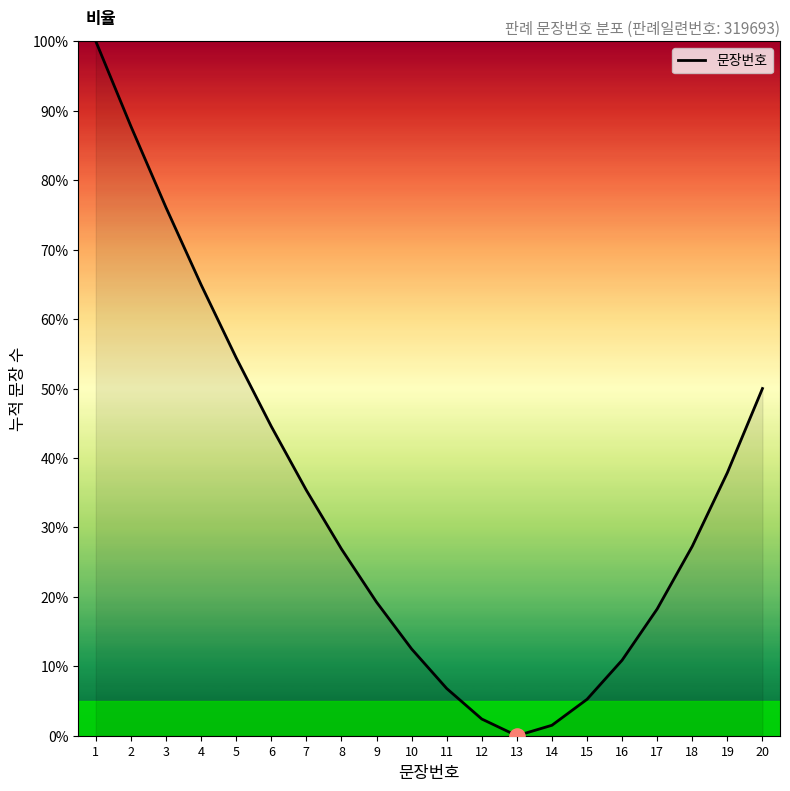

Which has a higher value, 9 or 4?

4